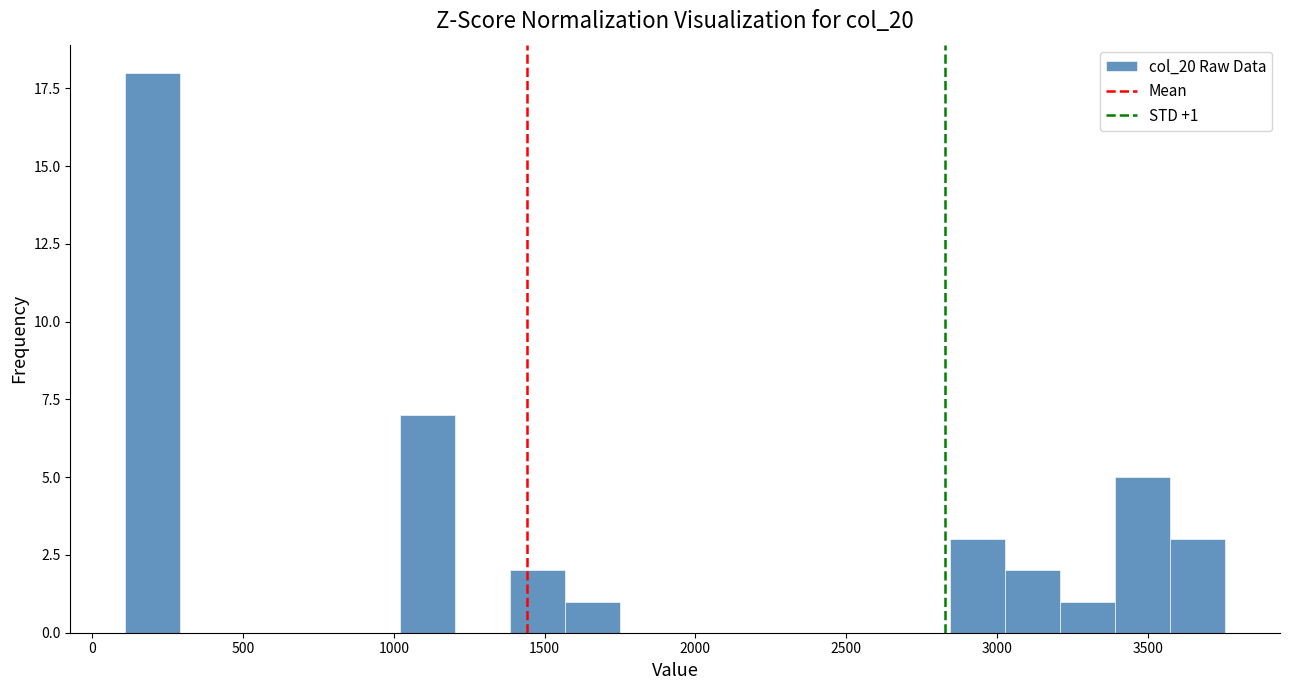

Around what value on the x-axis is the tallest bar? Give the approximate position of its centre, as read against the axis.

200